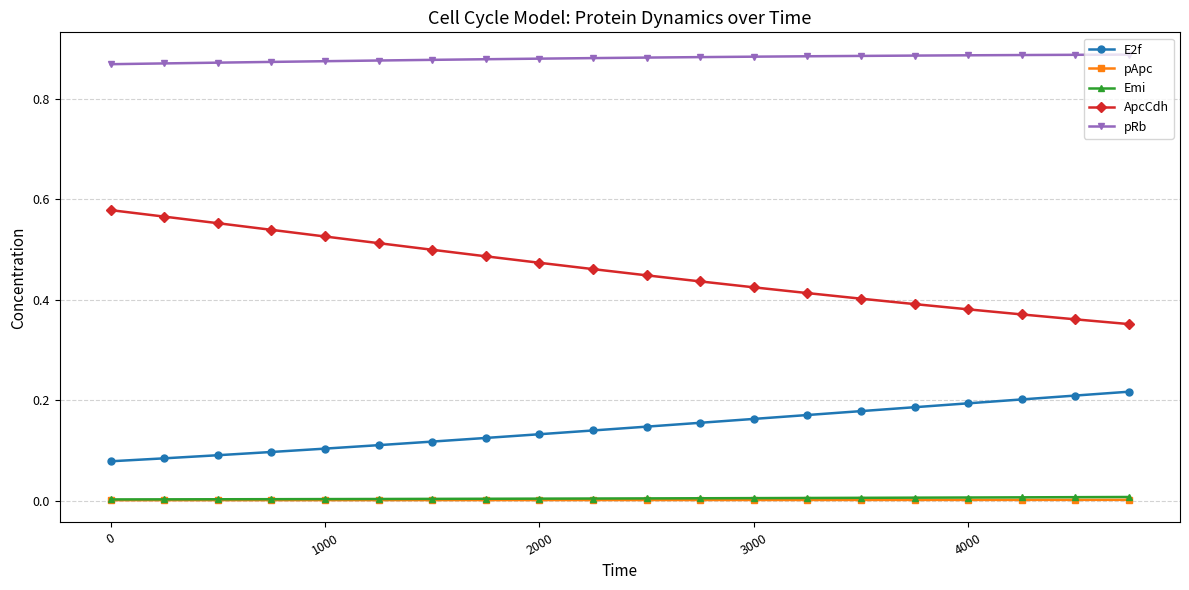

True or false: ApcCdh and Emi intersect in this chart.

False